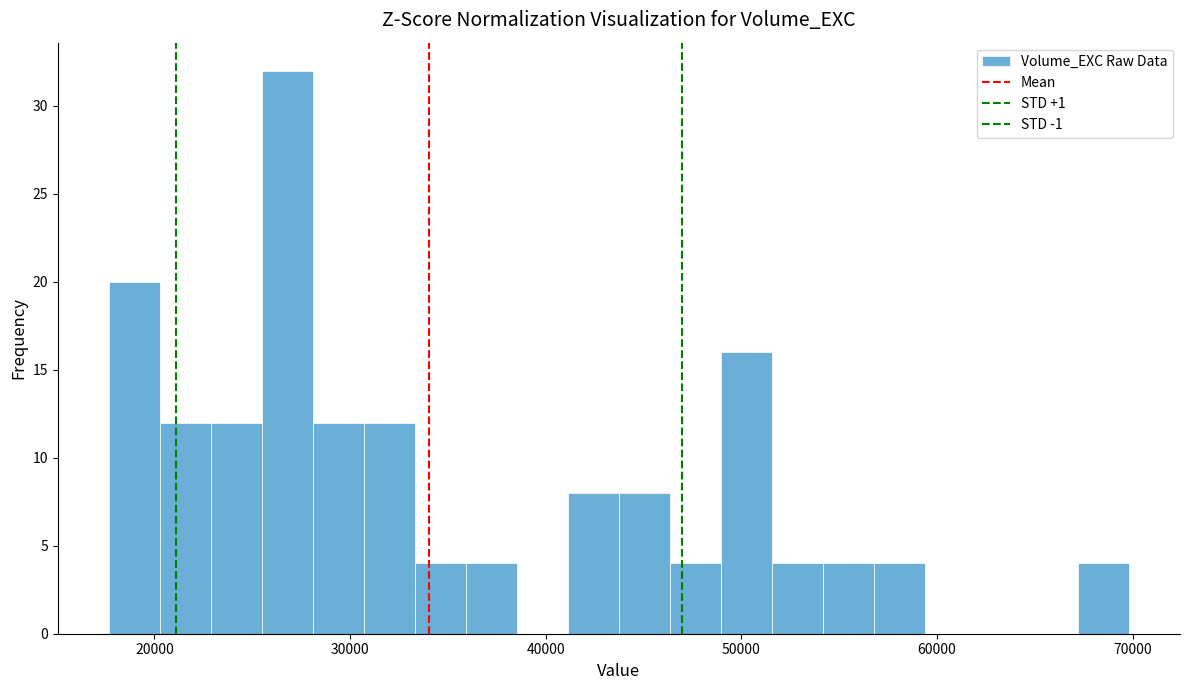

Read against the x-axis, roughly where is the centre of the tallest bar?

27000